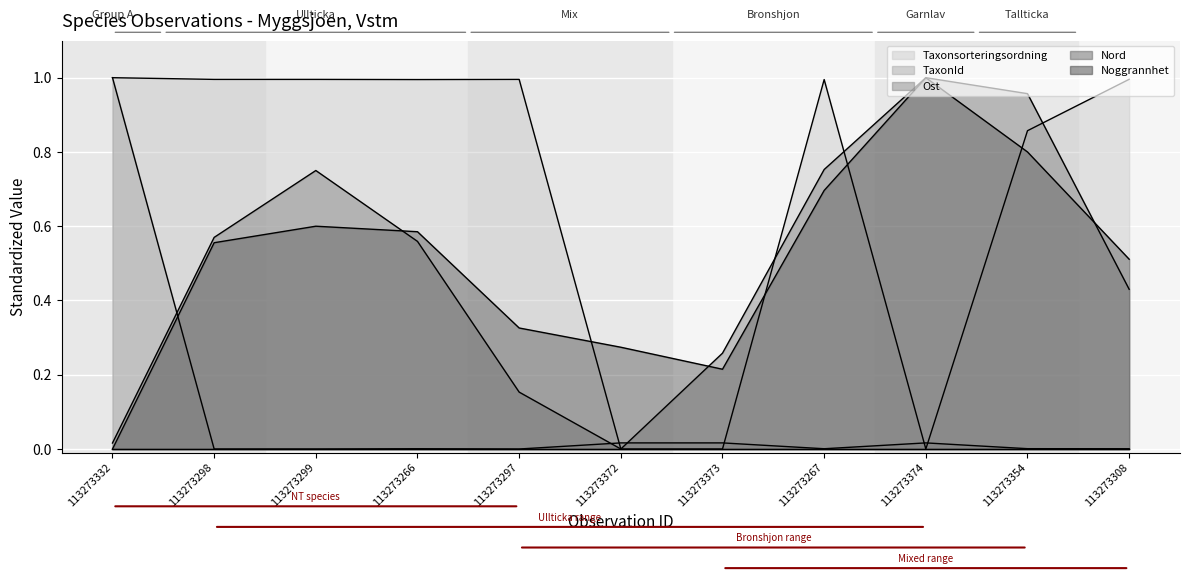

What is the label of the 2nd point from the right?

113273354